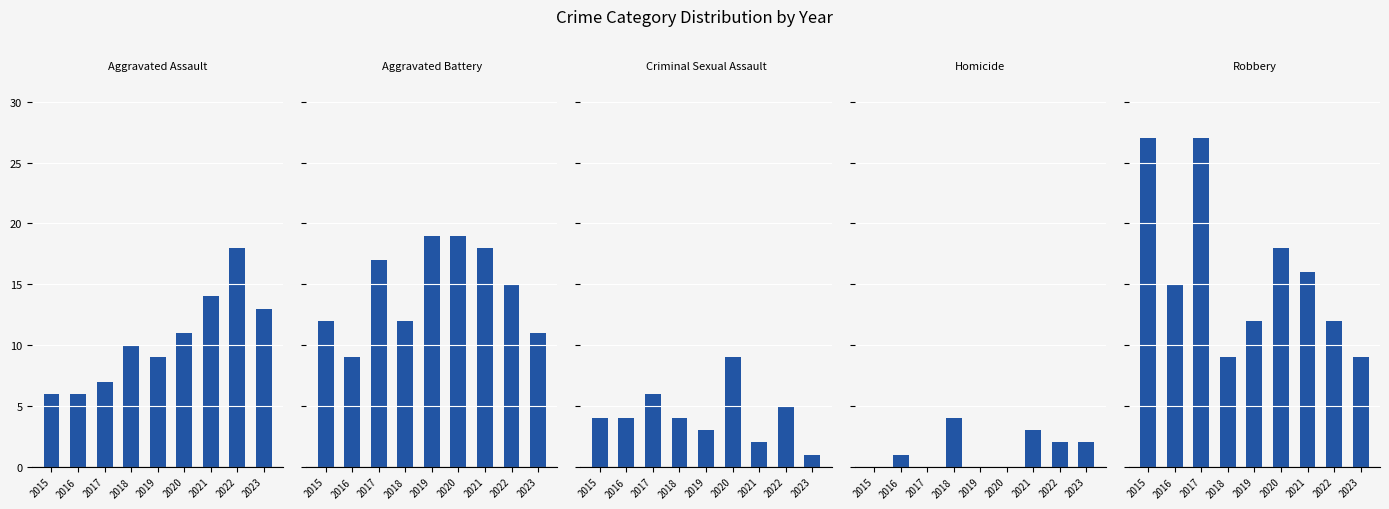

List the labels in order of Robbery value, largest first.

2015, 2017, 2020, 2021, 2016, 2019, 2022, 2018, 2023